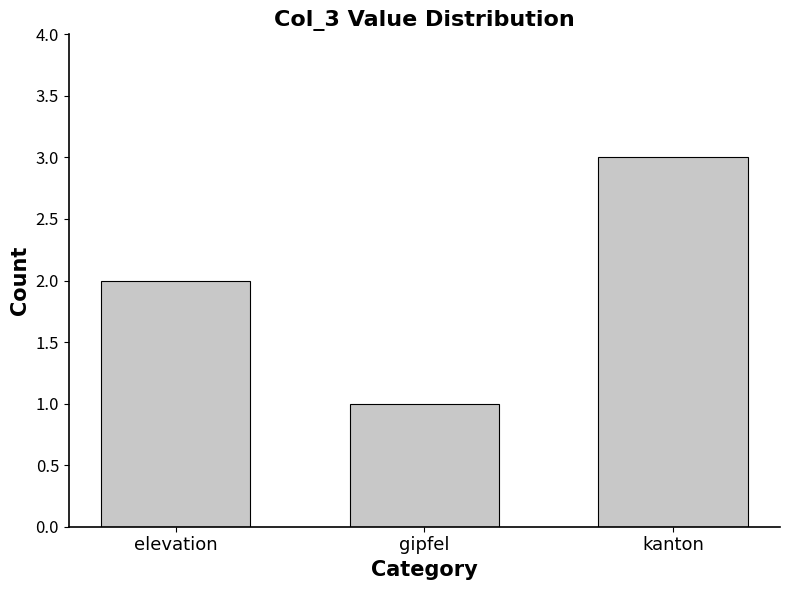

Approximately how many times larger is the value at kanton compared to gipfel?

3.0